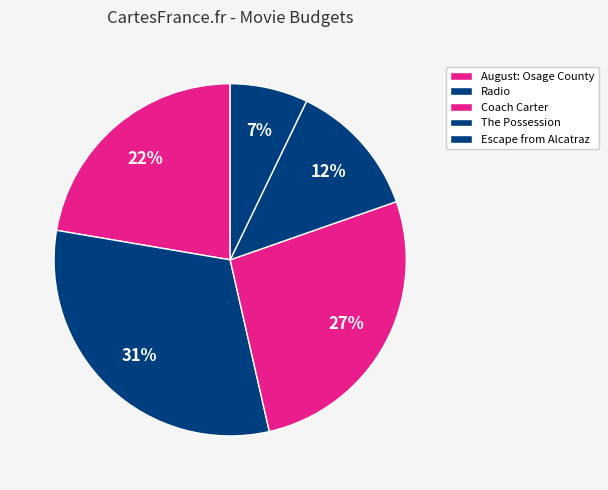

What percentage is the Escape from Alcatraz slice, to the nearest percent?

7%